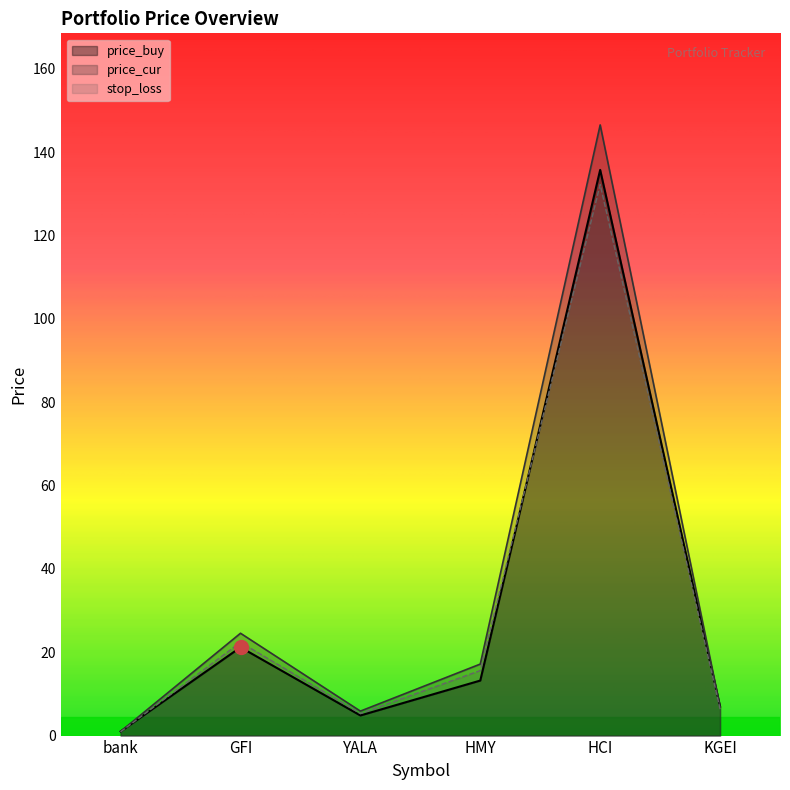

Where is the first local minimum for stop_loss?

YALA